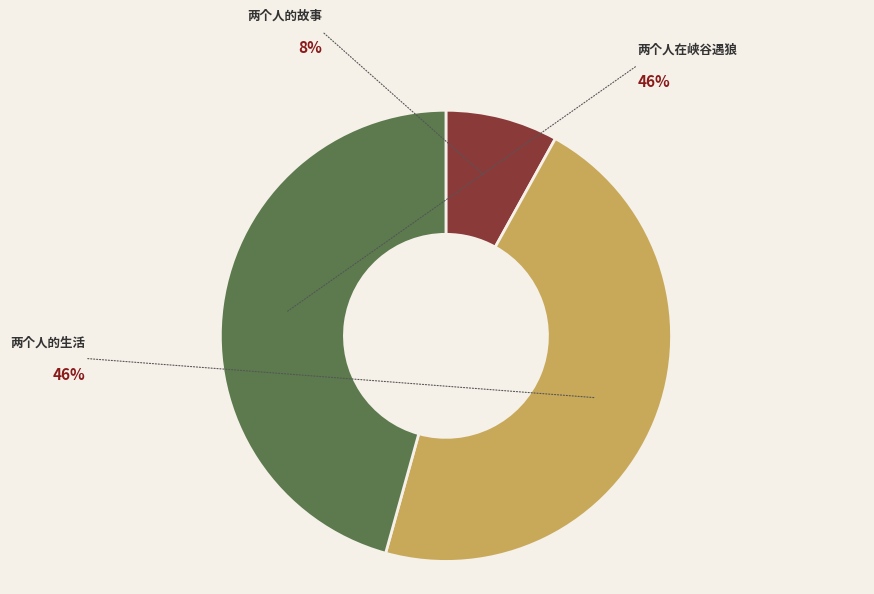

Between 两个人在峡谷遇狼 and 两个人的故事, which is larger?

两个人在峡谷遇狼